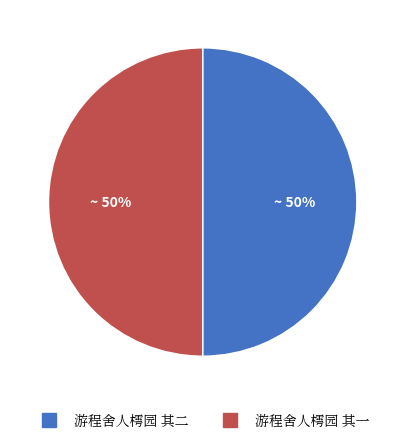

Is it true that 游程舍人樗园 其二 is 58% of the pie?

False